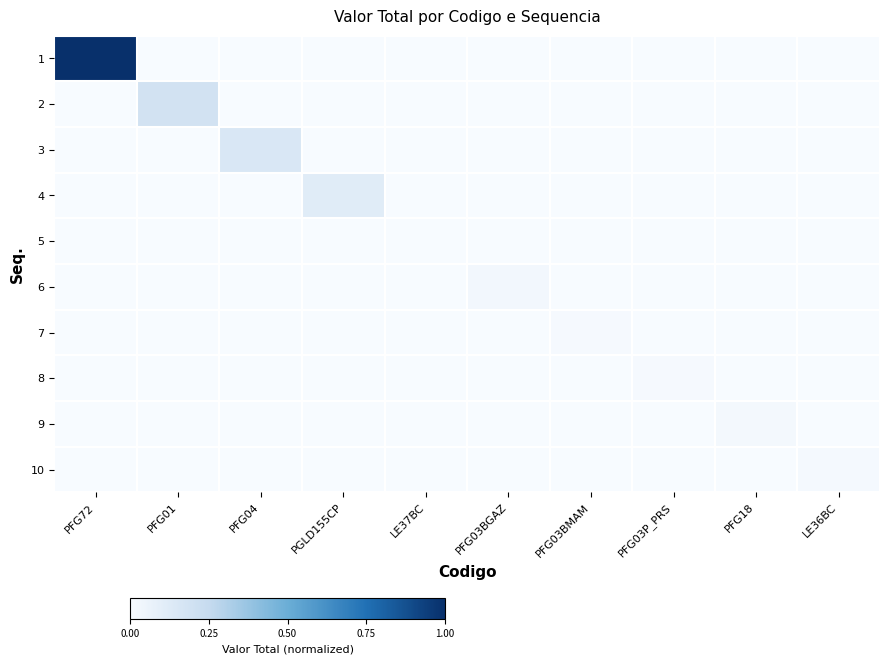

What is the total value across all series at PFG04?

0.2